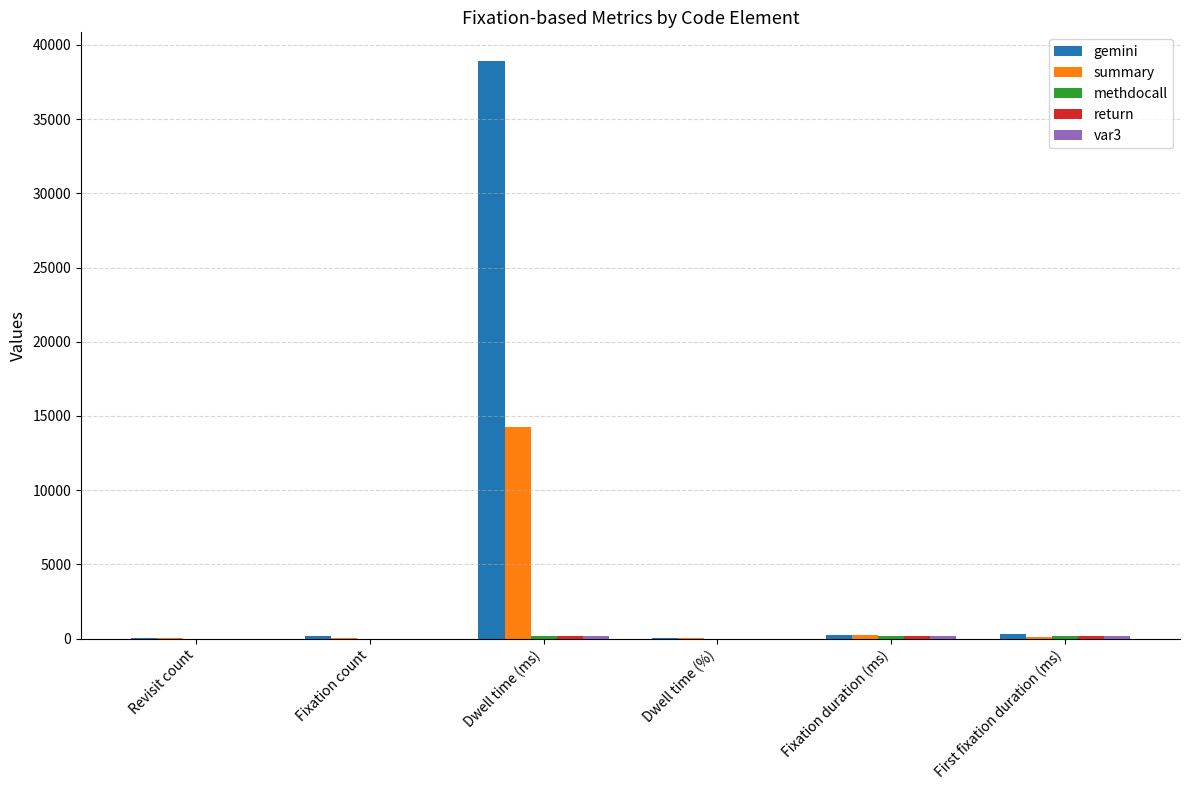

Are the bars horizontal?

No